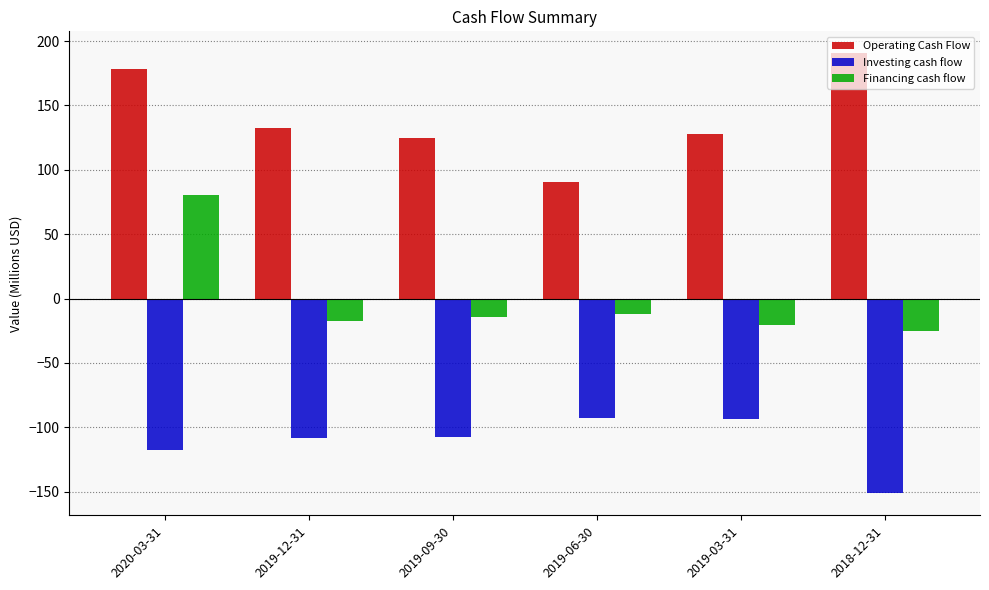

What is the value of the Financing cash flow bar at the 2nd from the left?

-17.8